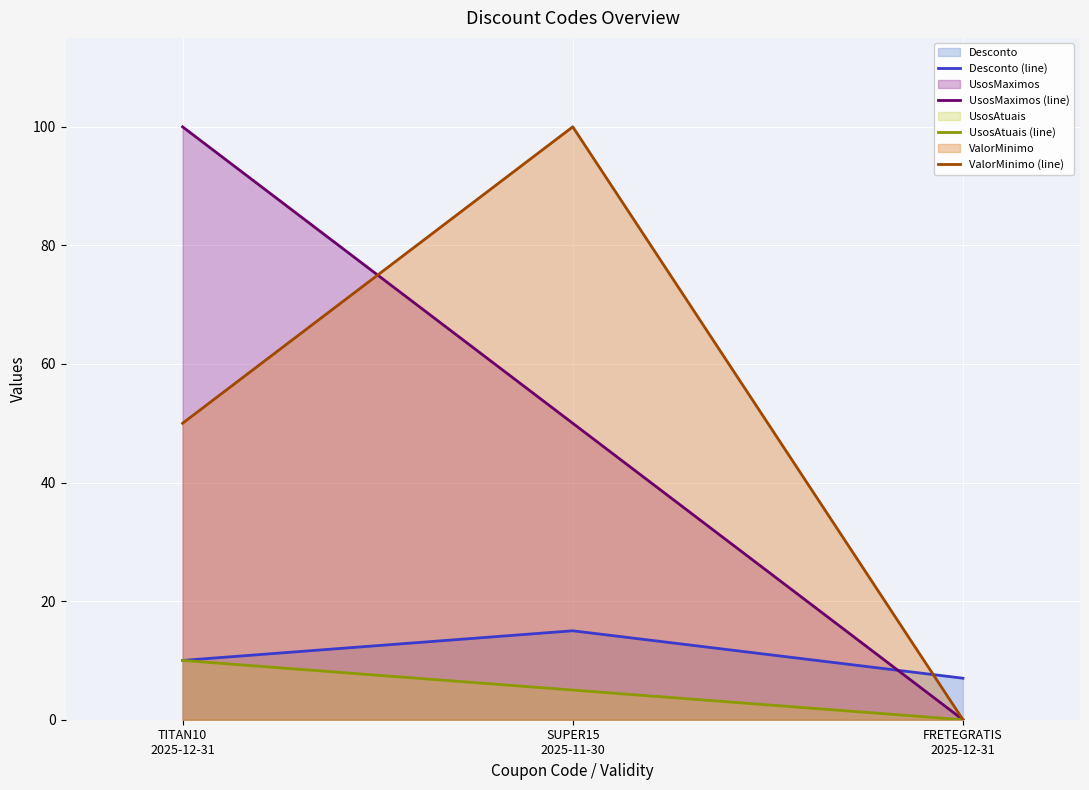

Is the value of UsosMaximos (line) at TITAN10
2025-12-31 greater than the value of UsosAtuais (line) at FRETEGRATIS
2025-12-31?

Yes